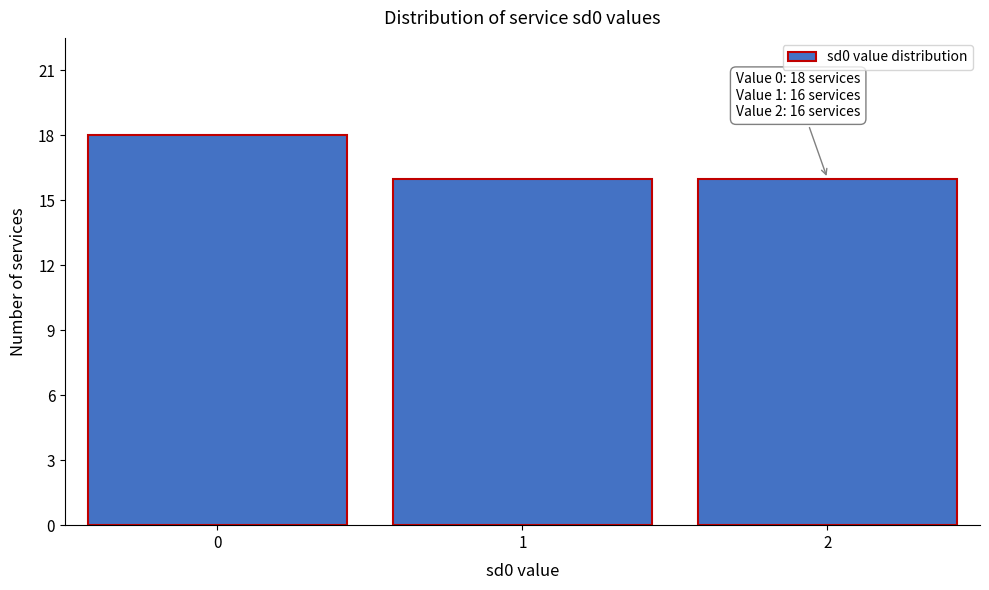

Reading left to right, what are all the values shown in this chart?

0=18	1=16	2=16